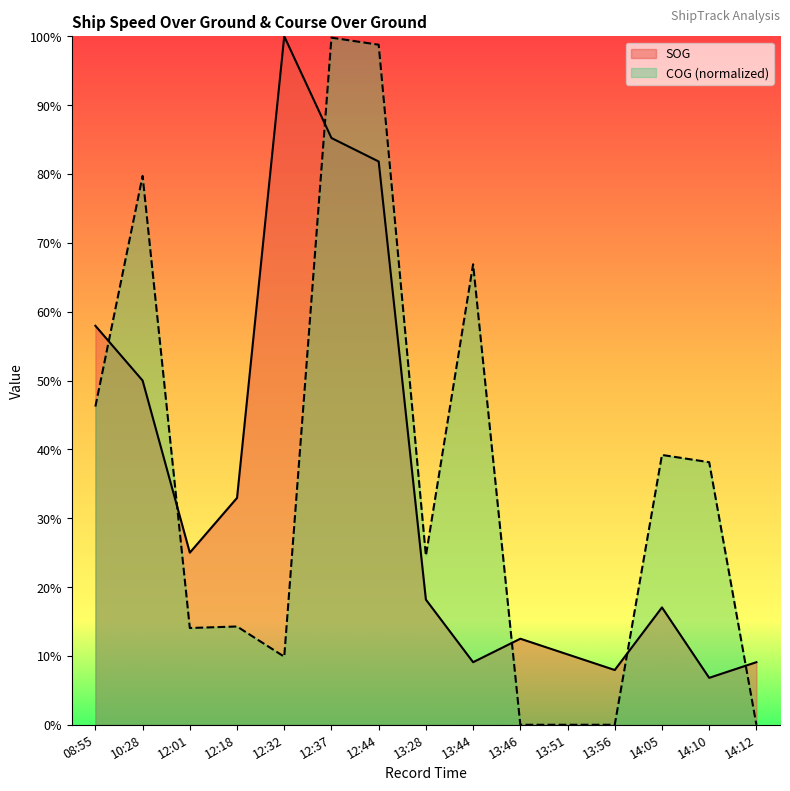

List the labels in order of COG value, largest first.

12:37, 12:44, 10:28, 13:44, 08:55, 14:05, 14:10, 13:28, 12:18, 12:01, 12:32, 13:46, 13:51, 13:56, 14:12